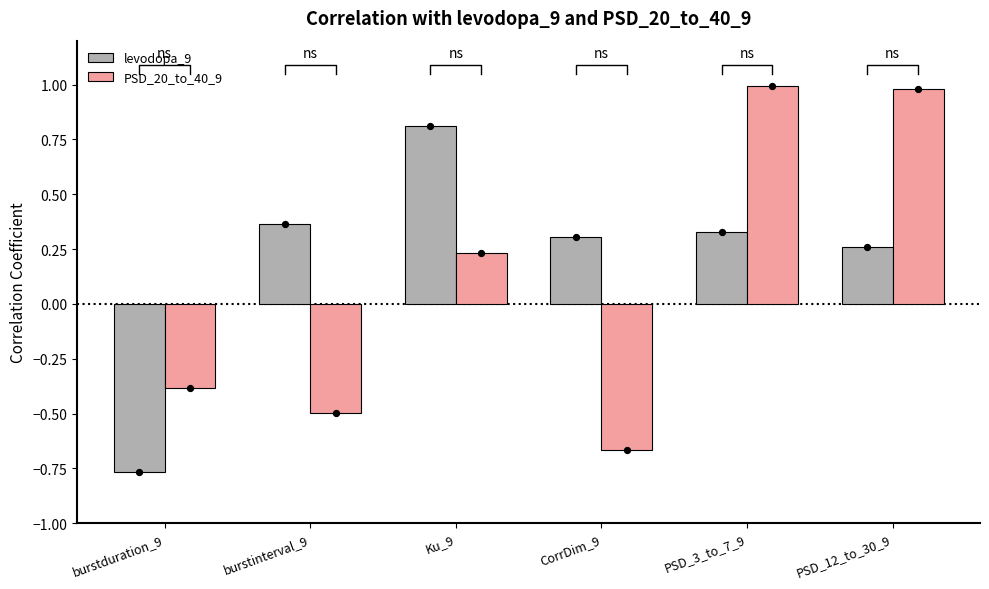

Which series has the largest total across all categories?

levodopa_9